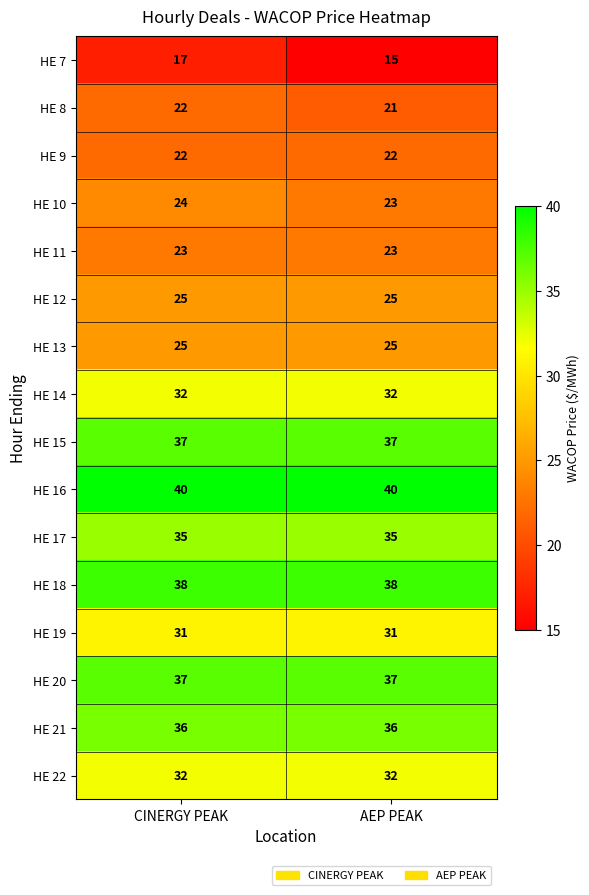

What is the minimum value shown in the chart?

15